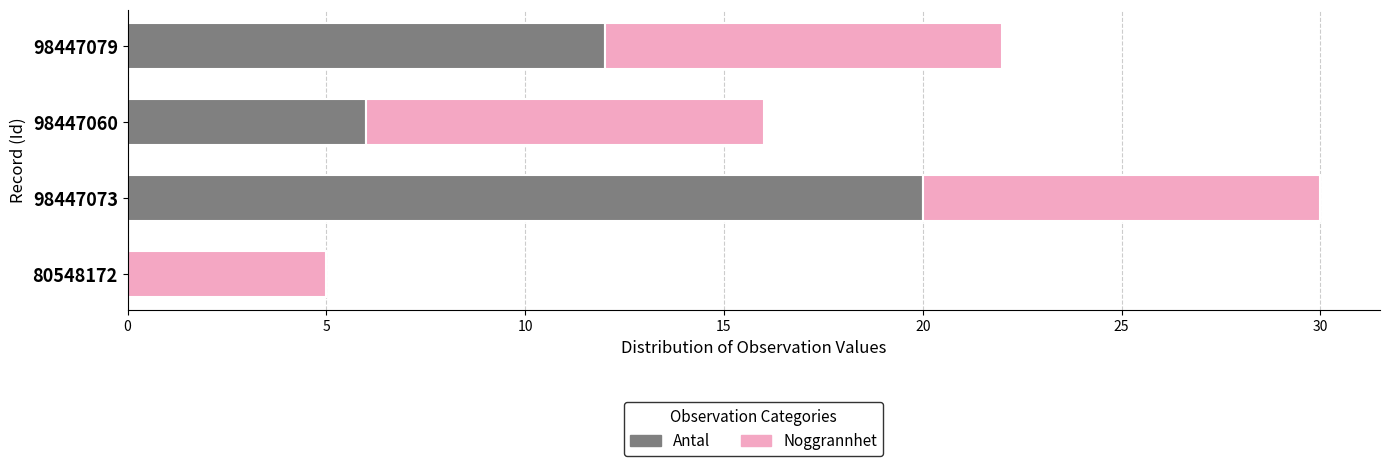

The Antal series shows 18 at 98447079. True or false?

False